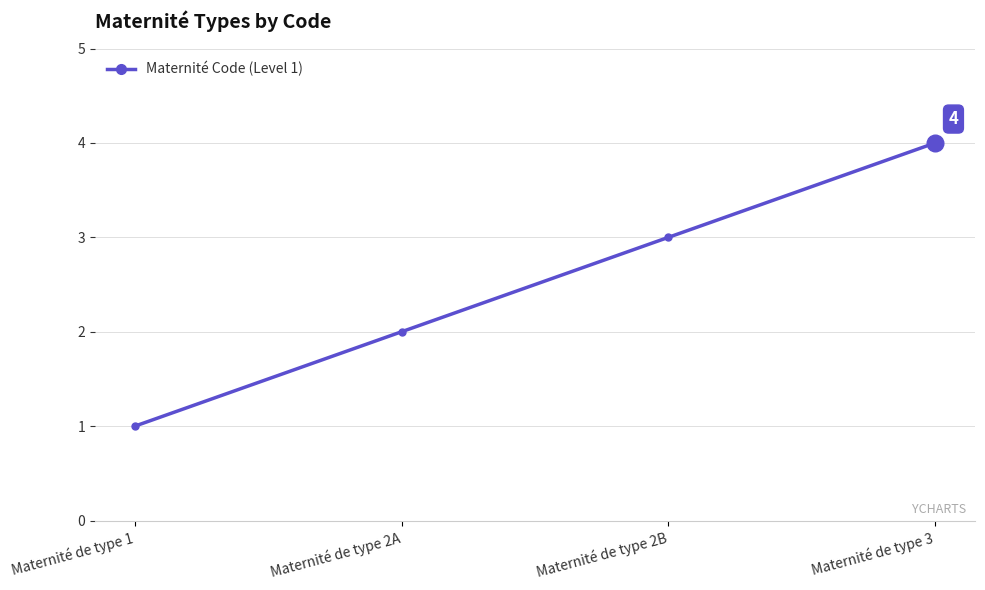

Reading left to right, list all the values displayed in this chart.

Maternité de type 1=1	Maternité de type 2A=2	Maternité de type 2B=3	Maternité de type 3=4